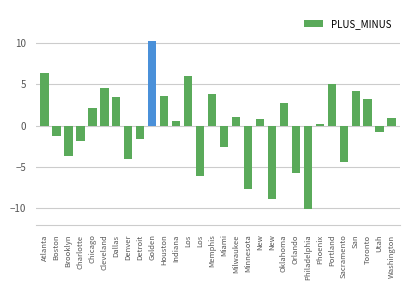

How many bars are there in total?

30